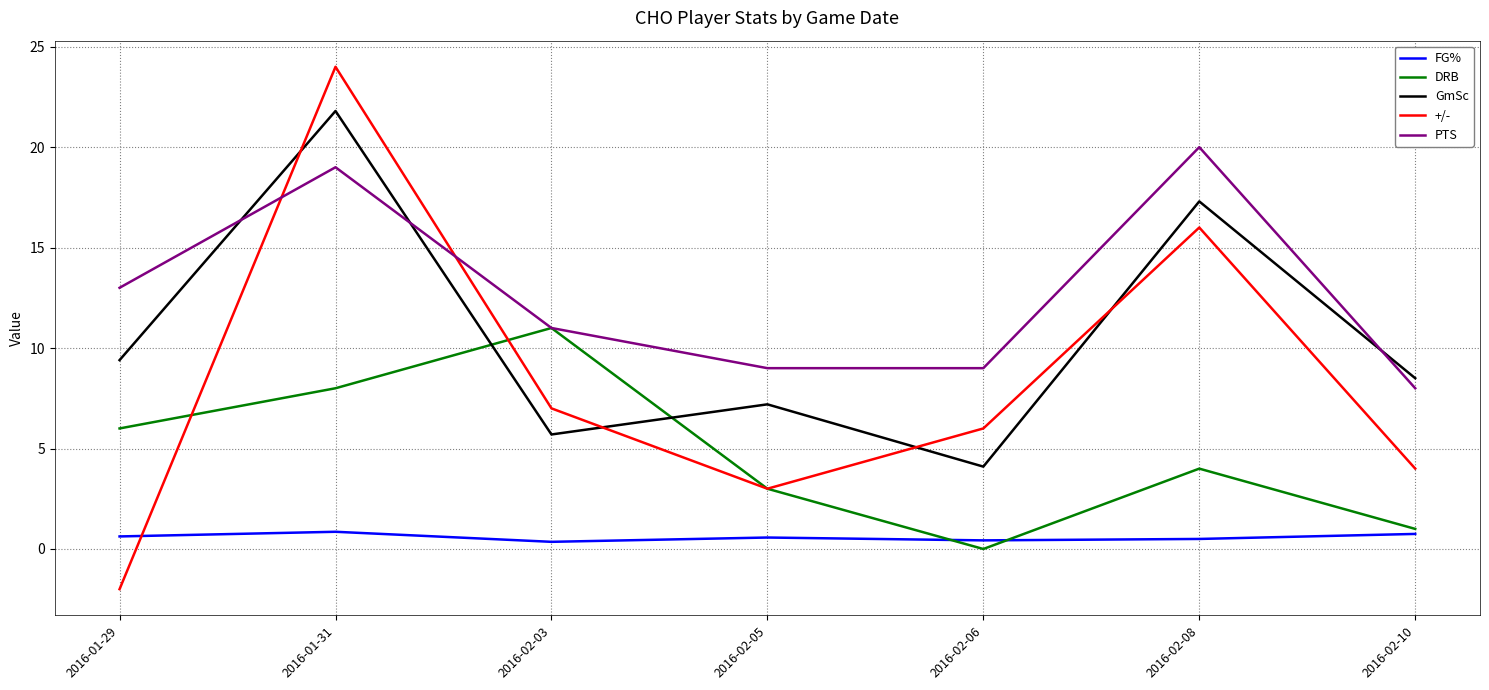

At how many categories does at least one series exceed 7?

7